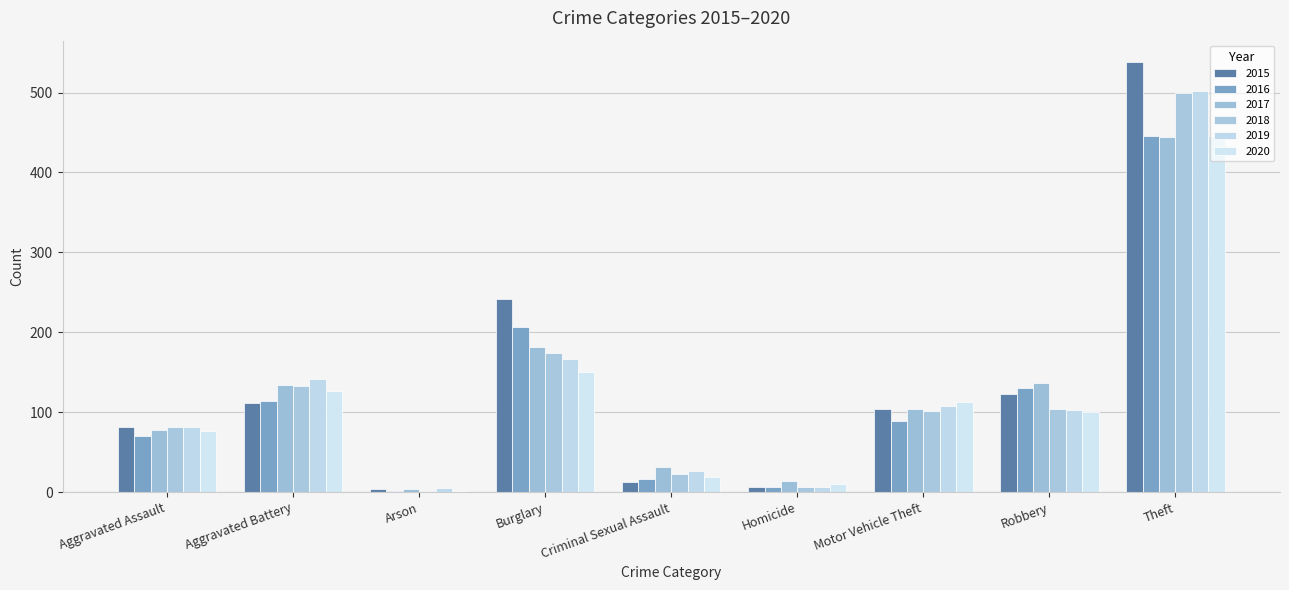

Which category has the highest value across all series?

Theft